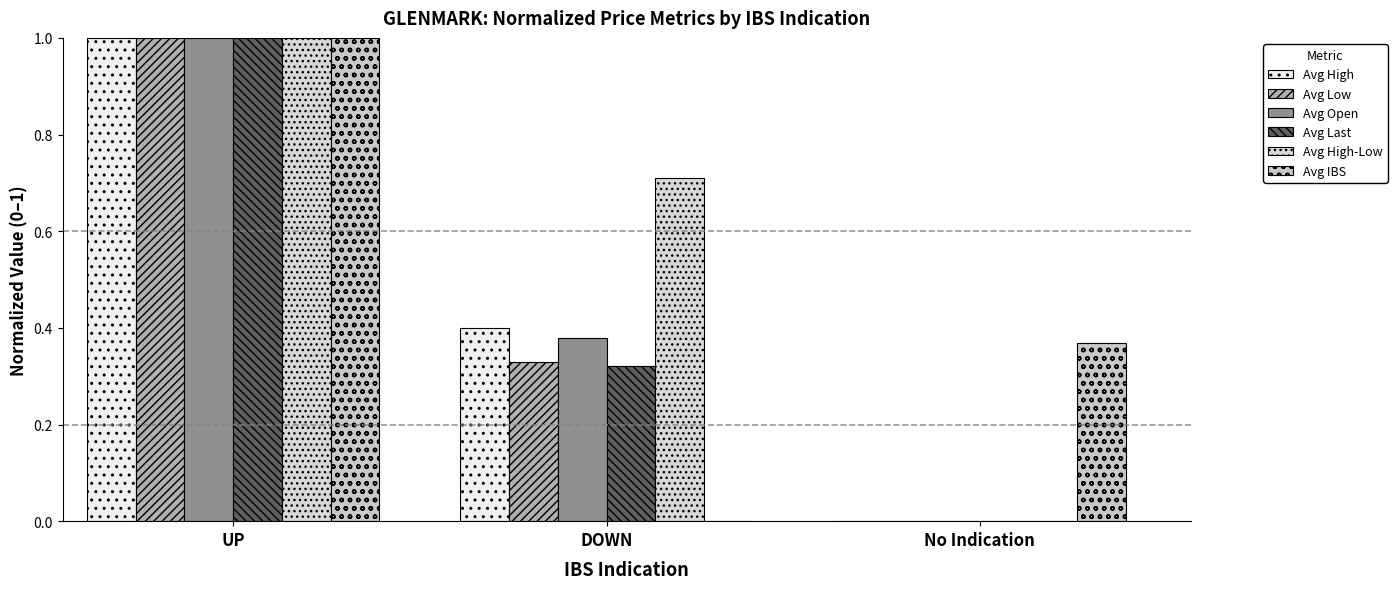

Count the Avg Open values in the range 0 to 1.

3